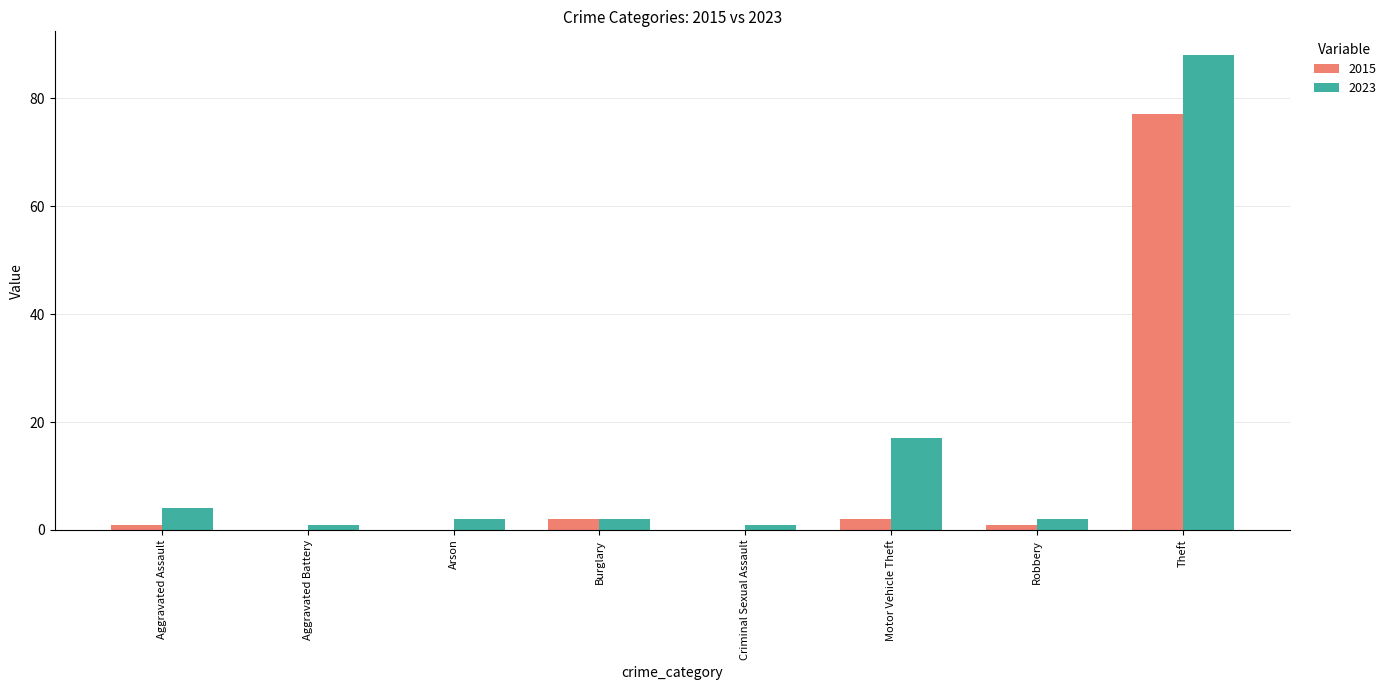

Reading right to left, extract all data points from this chart.

2015: Theft=77	Robbery=1	Motor Vehicle Theft=2	Criminal Sexual Assault=0	Burglary=2	Arson=0	Aggravated Battery=0	Aggravated Assault=1
2023: Theft=88	Robbery=2	Motor Vehicle Theft=17	Criminal Sexual Assault=1	Burglary=2	Arson=2	Aggravated Battery=1	Aggravated Assault=4